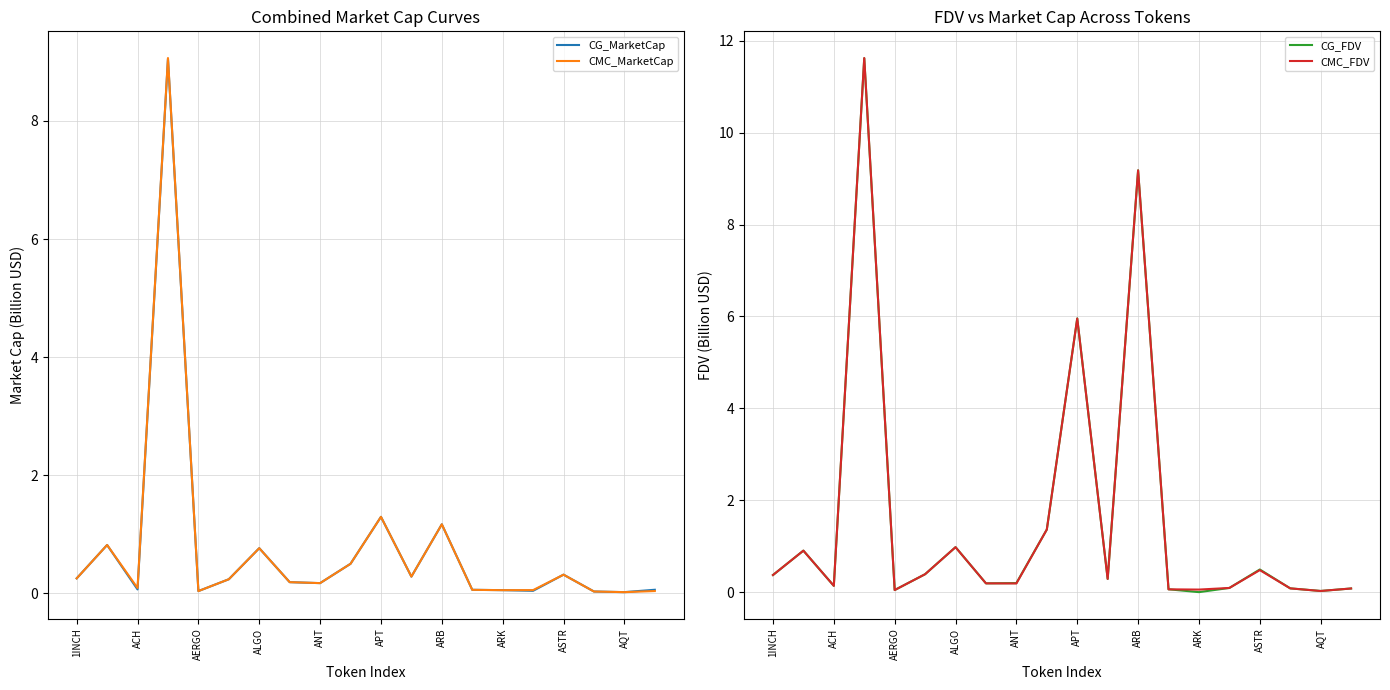

The value of CG_MarketCap at 1INCH is 0.3. True or false?

True